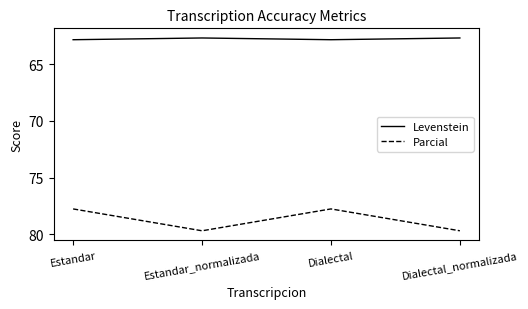

True or false: Levenstein has a value of 32.7 at Estandar.

False